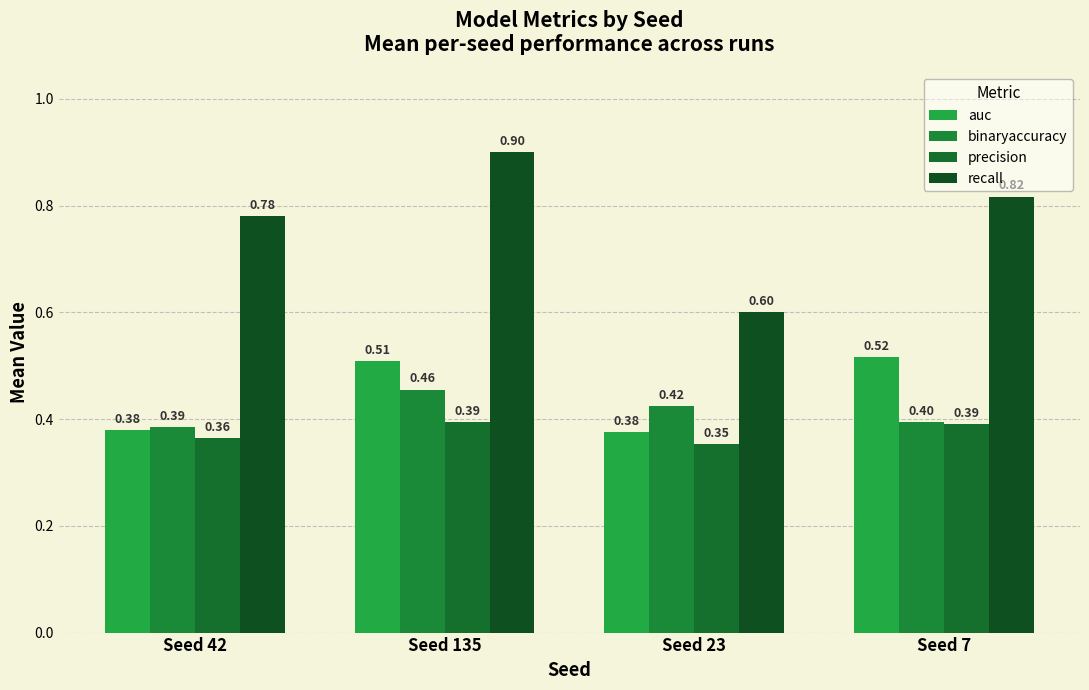

The value of binaryaccuracy at Seed 7 is 0.4. True or false?

True